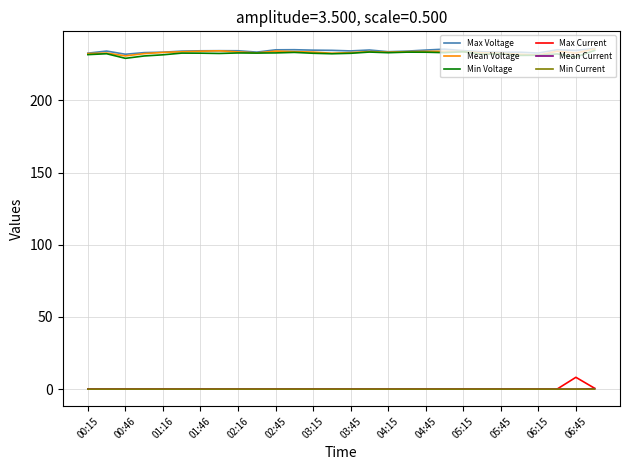

What is the greatest value displayed?

236.0